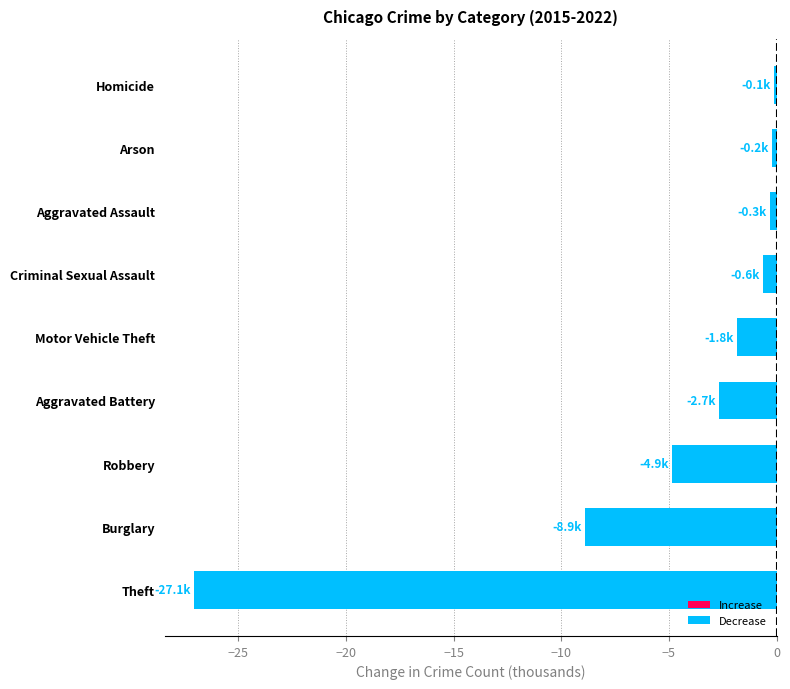

Where is the data nearest to the value -13?

Burglary